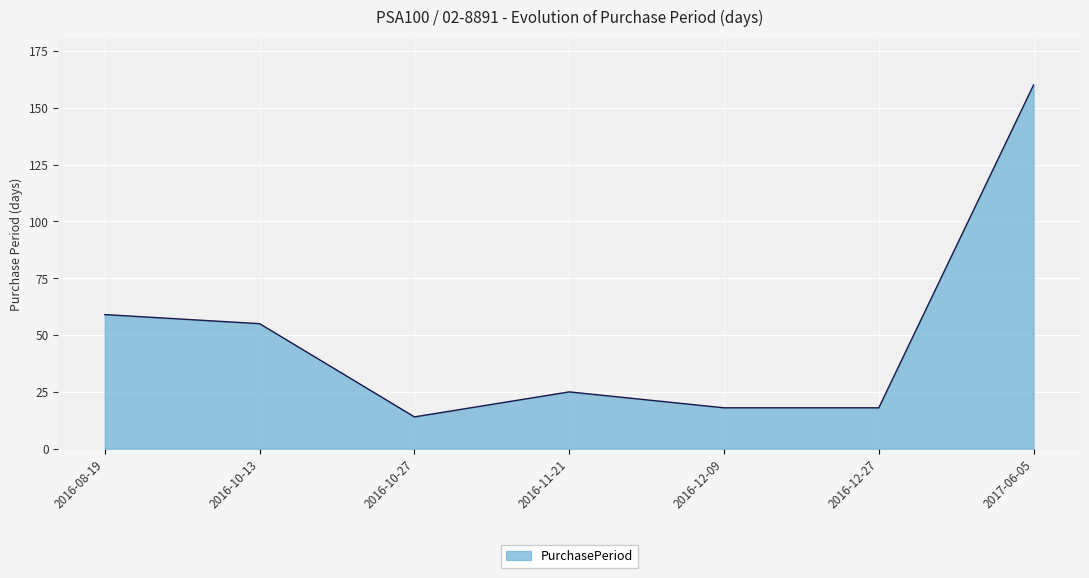

The value at 2017-06-05 is 57. True or false?

False